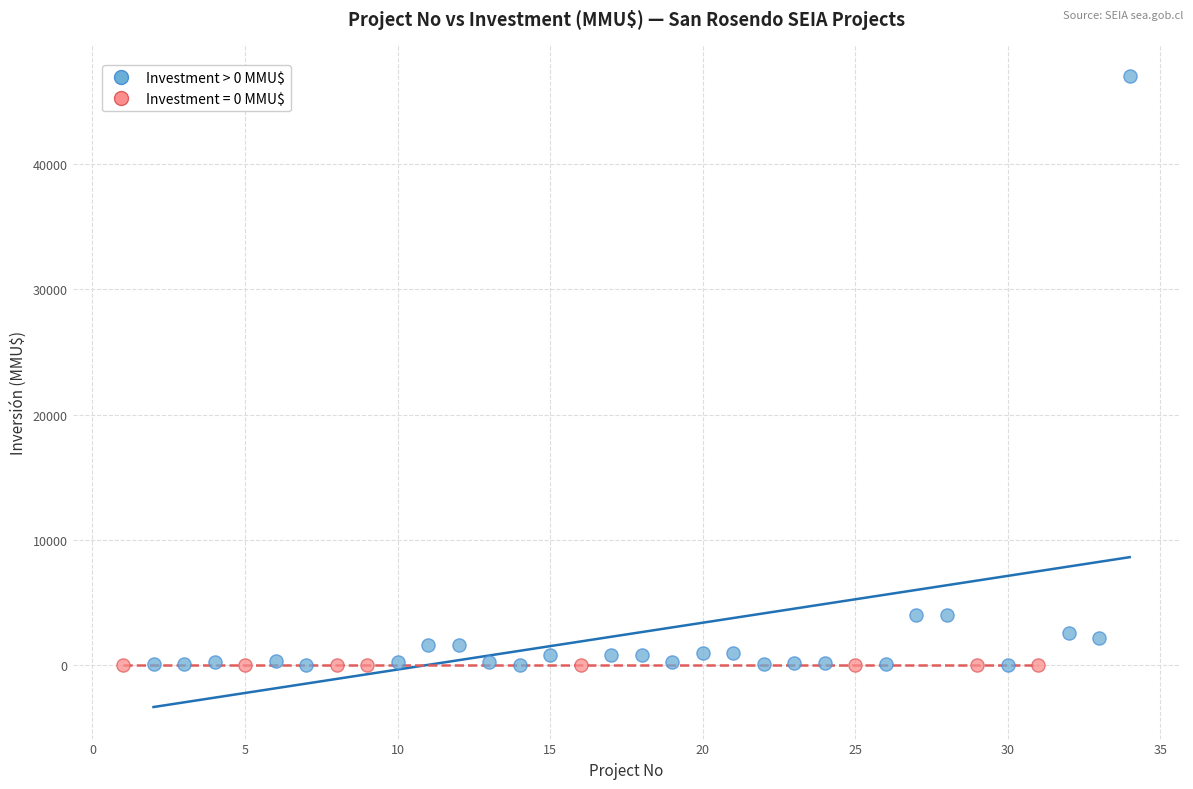

Which series contains the highest Y value?

Investment > 0 MMU$